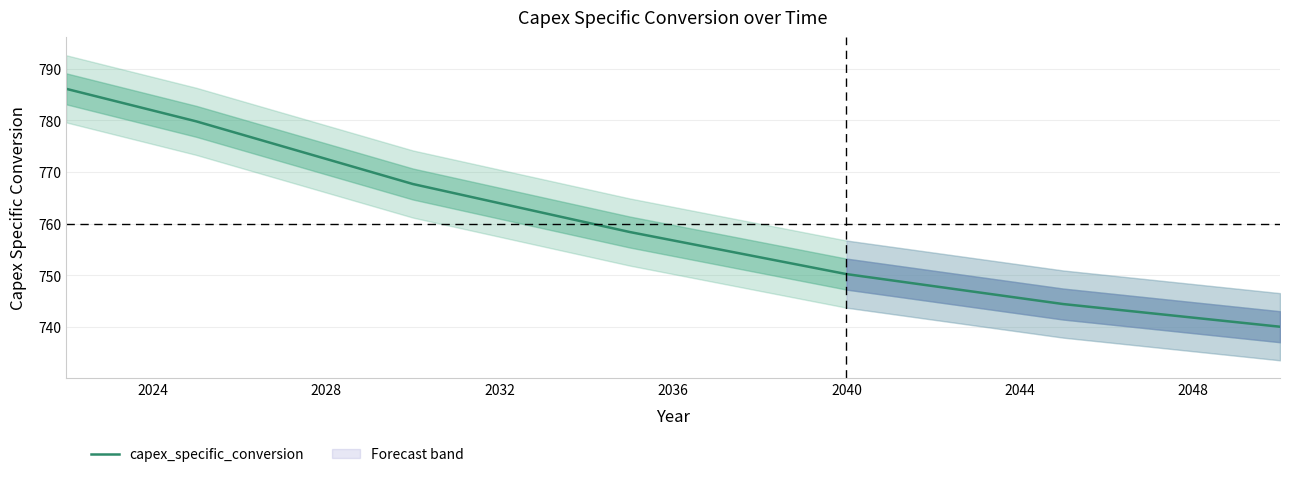

True or false: capex_specific_conversion has a value of 416.0 at 2032.

False